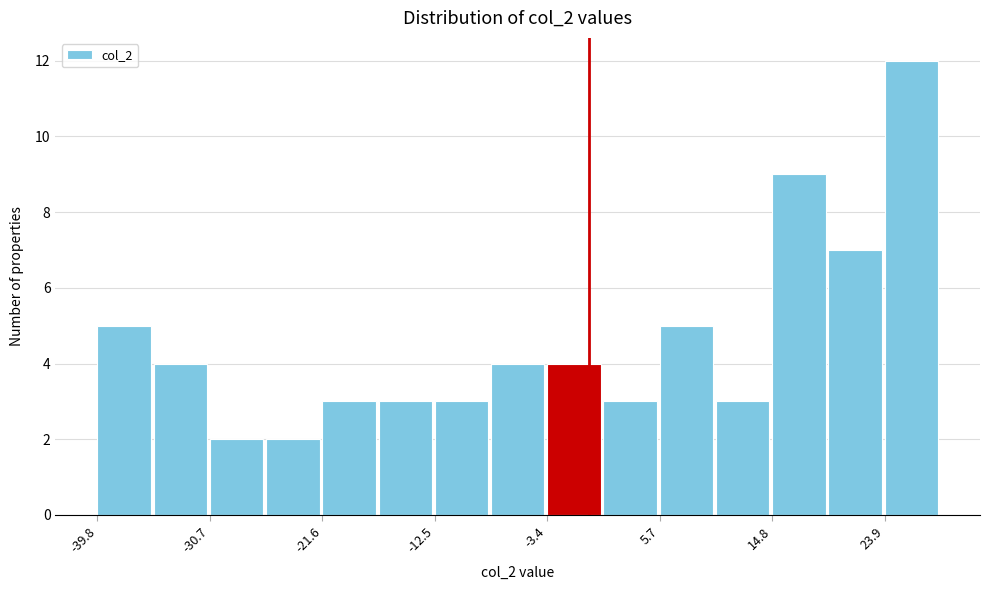

What is the height of the bar covering -31 to -26 on the x-axis? Neither the bar edges nor the heights are printed on the chart, so give them approximately, as read against the axes.

2